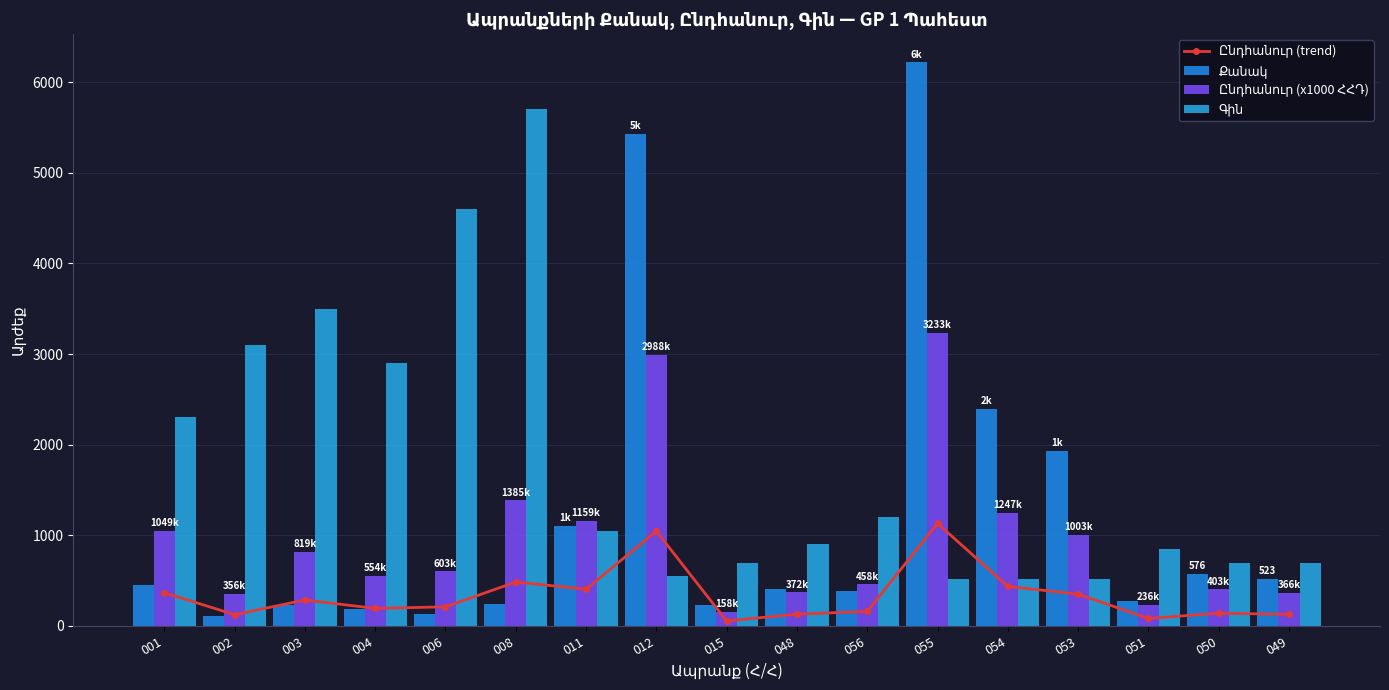

Between 008 and 048, which series saw the biggest shift?

Գին